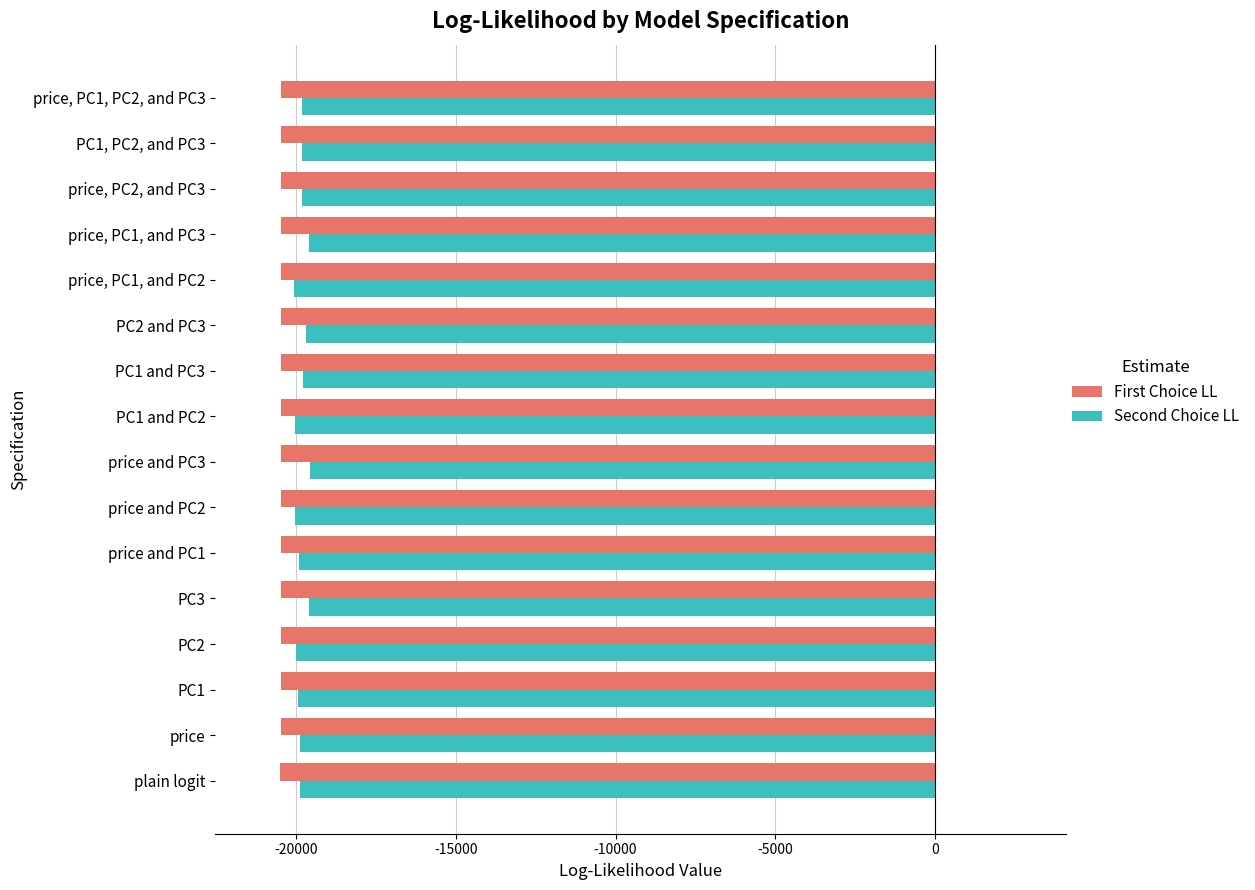

How many values in the Second Choice LL series exceed -19825?

6